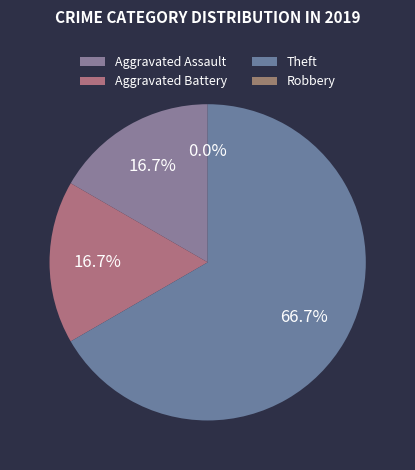

What percentage is the Theft slice, to the nearest percent?

67%